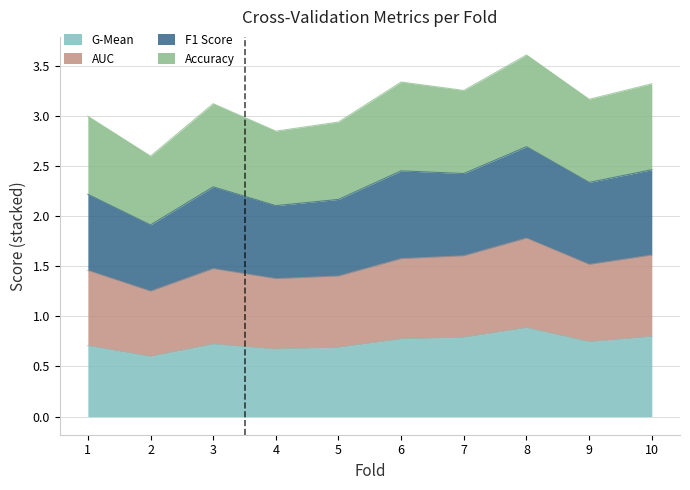

Which has a higher value, 6 or 3?

6